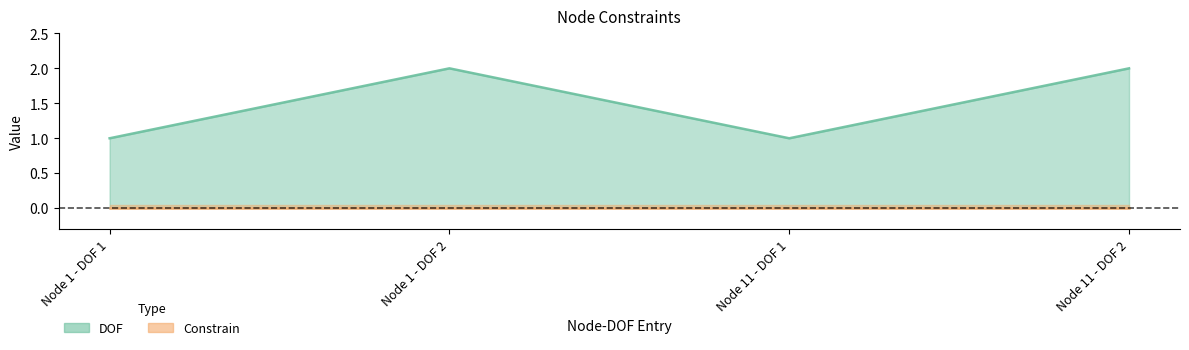

Which category has the lowest value across all series?

Node 1 - DOF 1